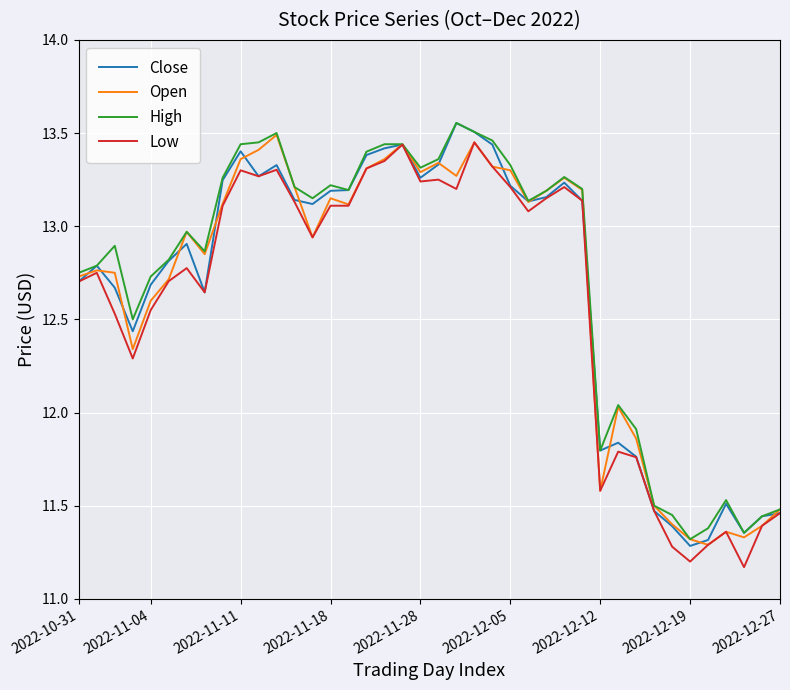

What is the minimum value for High?

11.3